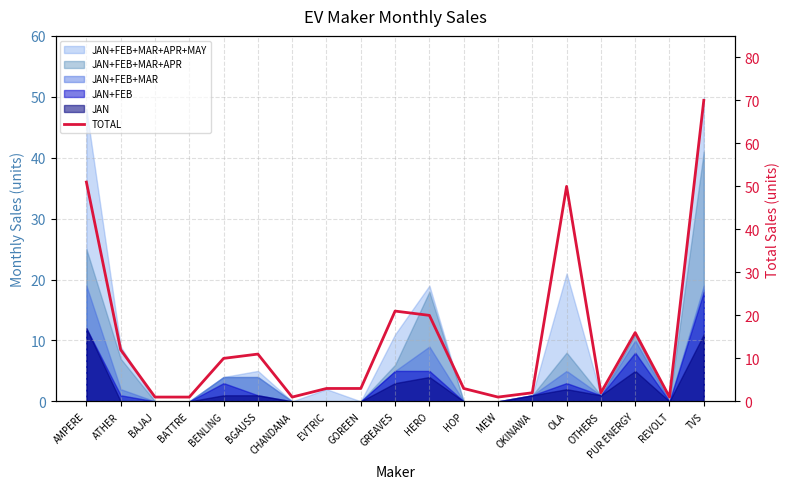

How many interior local valleys (lower than both neighbors) does the data have?

4